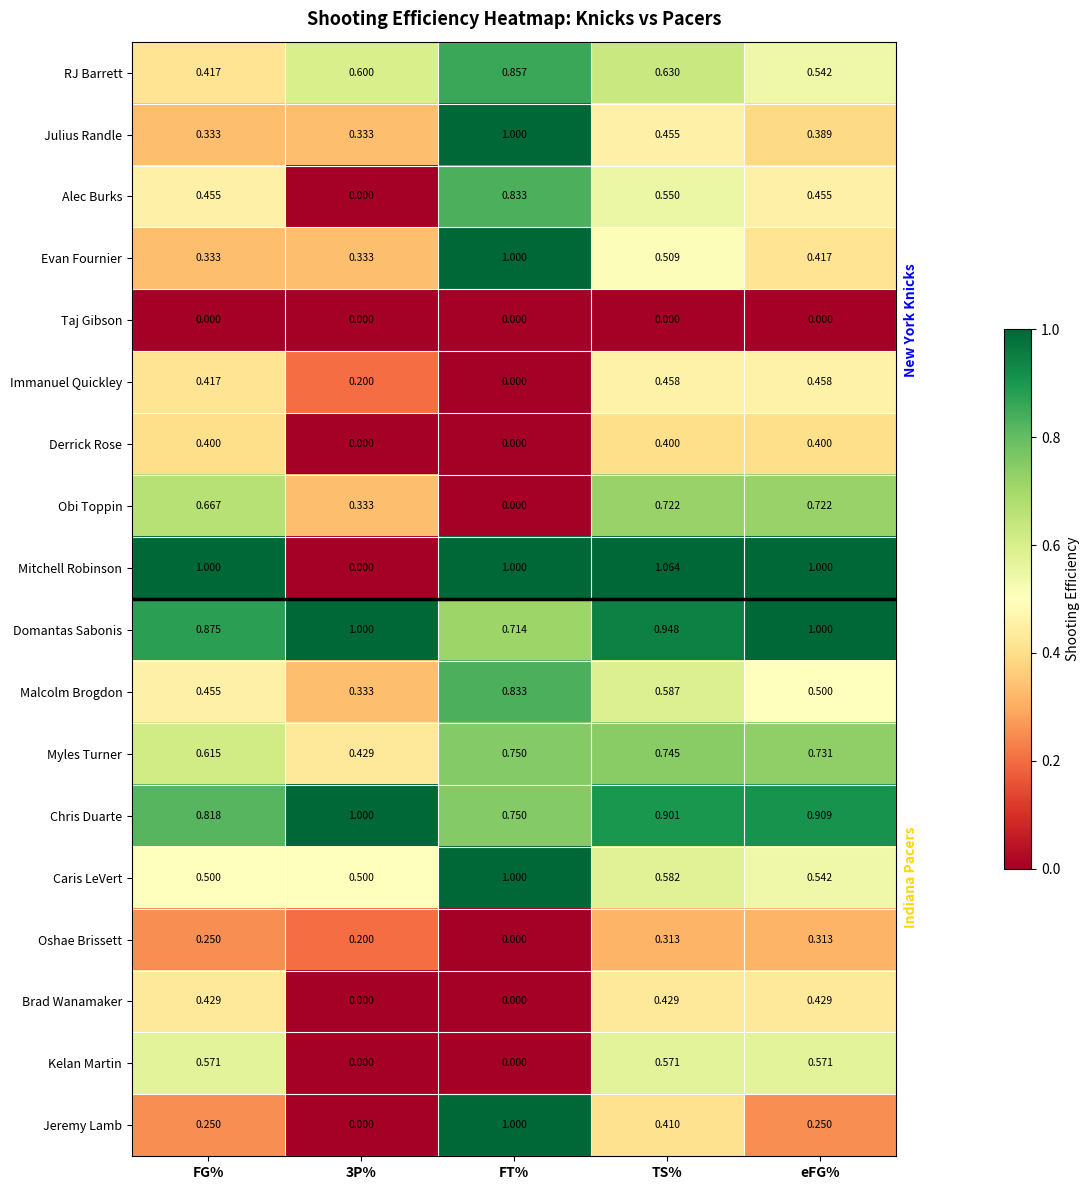

Which series has the widest spread of values?

Mitchell Robinson